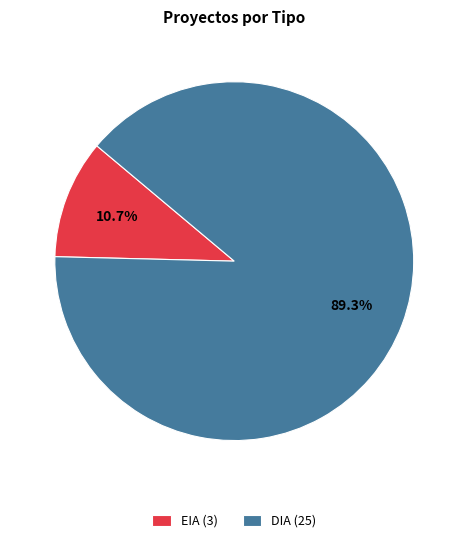

Between EIA and DIA, which is larger?

DIA